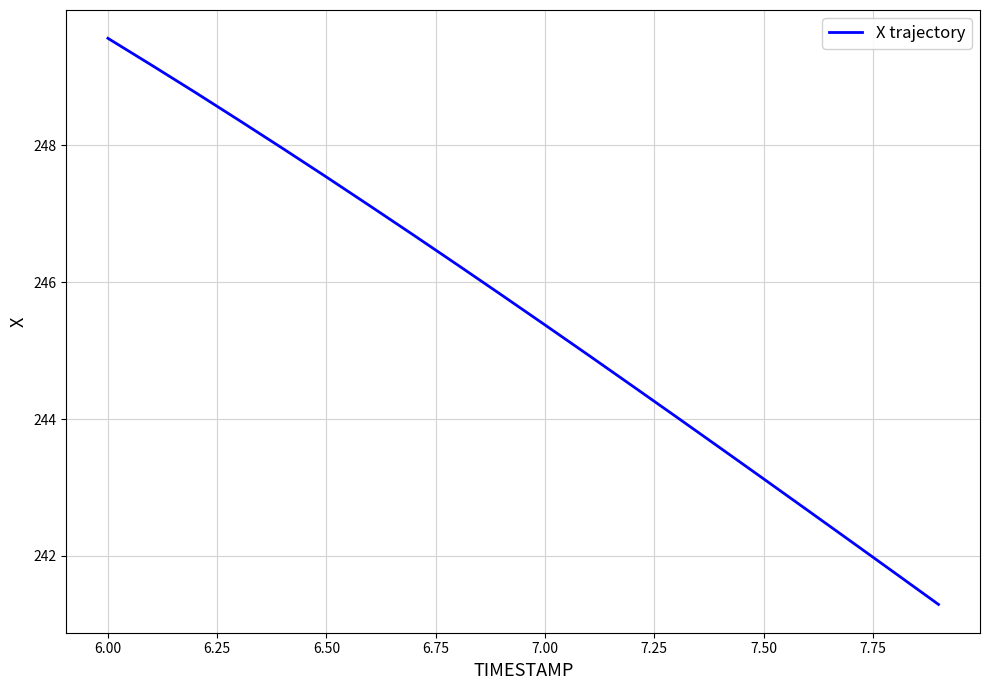

What is the minimum value shown in the chart?

241.3